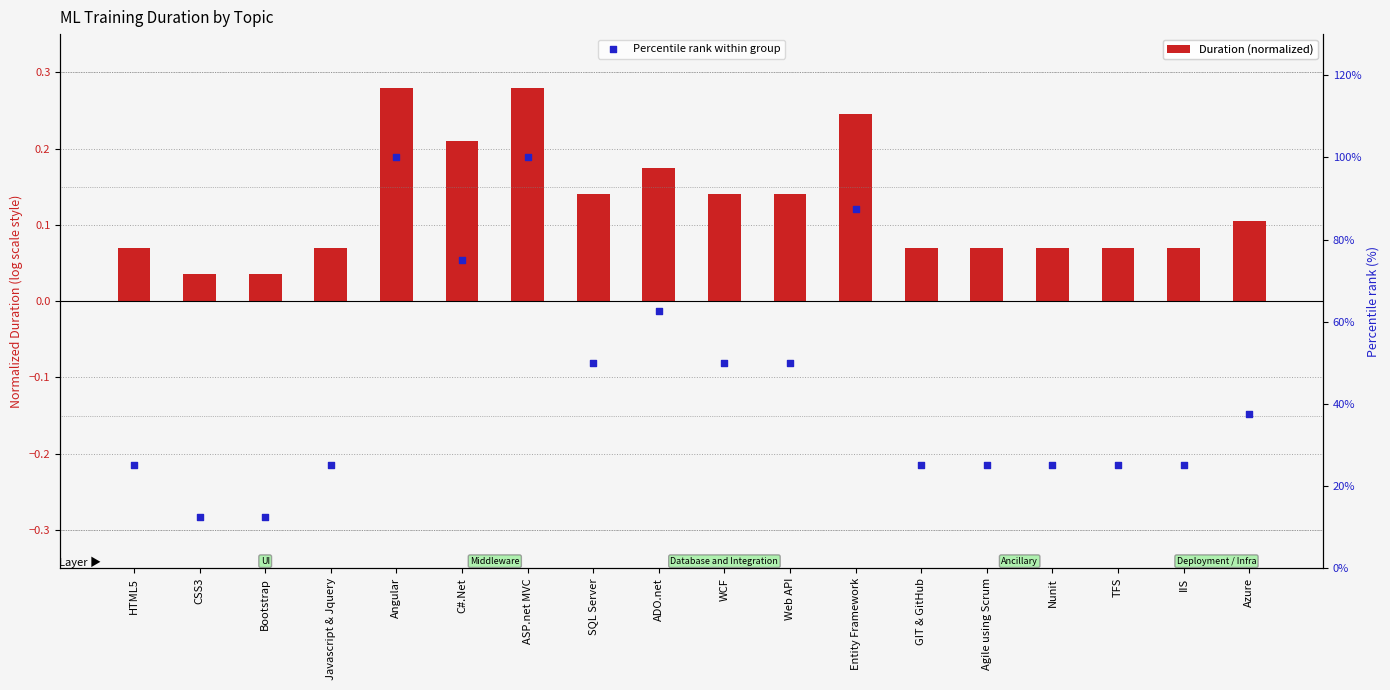

Which series reaches the minimum Y coordinate?

Duration (normalized)